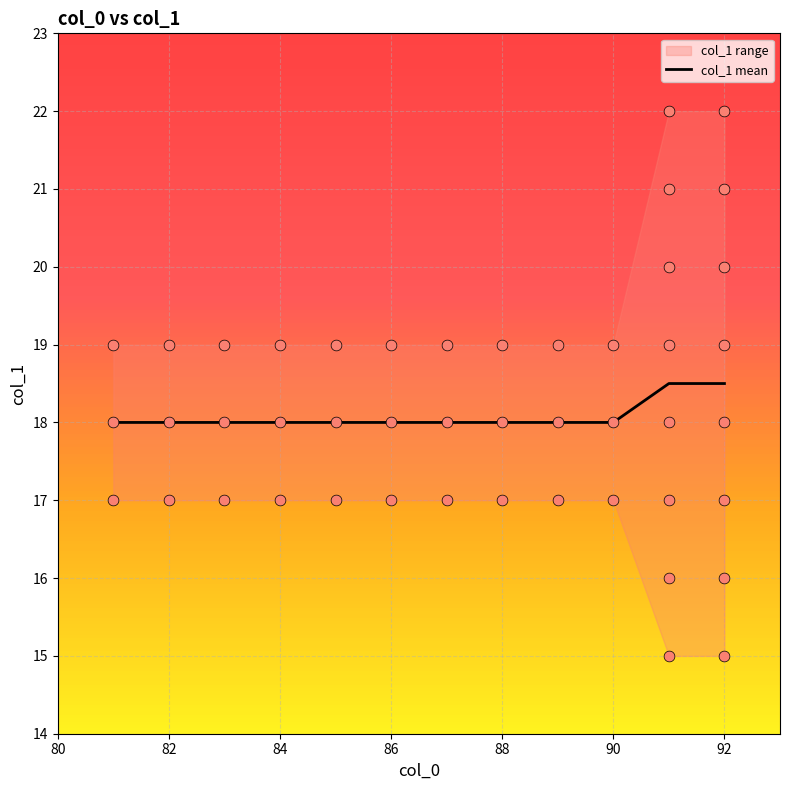

What is the maximum value for col_1 mean?

18.5